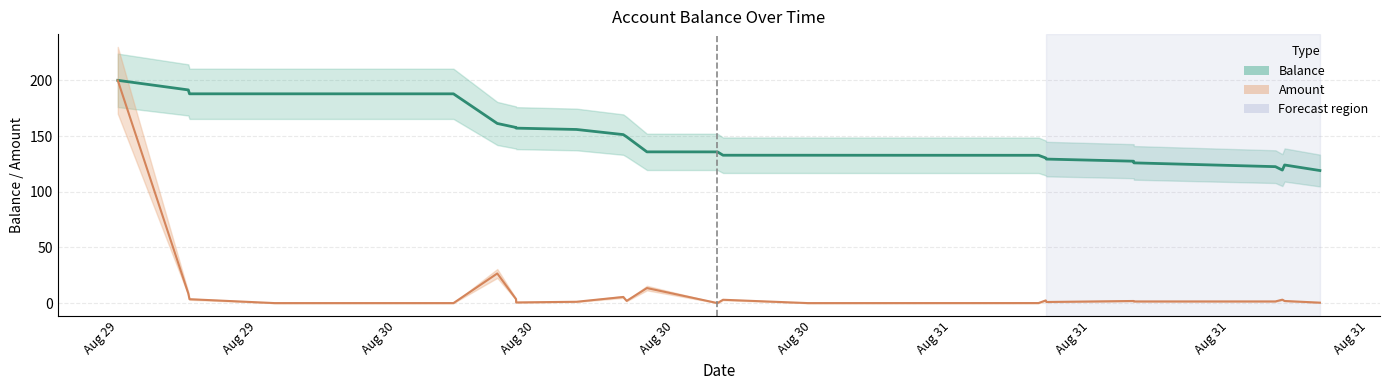

Which series has the largest range (max minus min)?

Amount